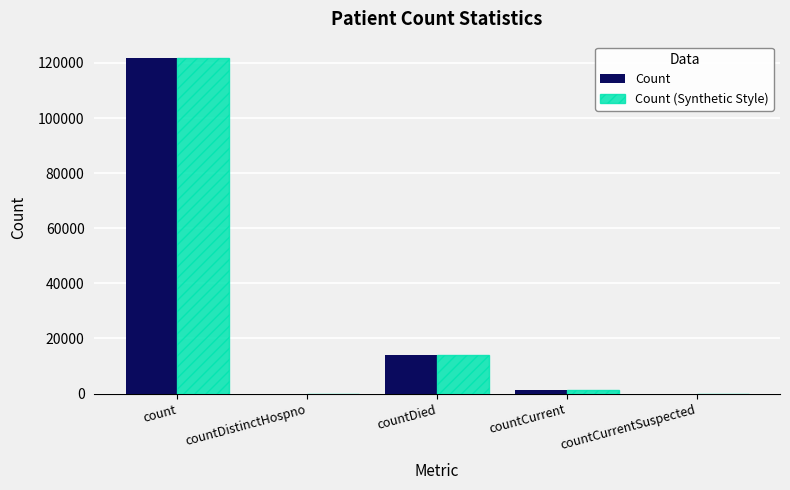

What is the sum of all Count values?

136838